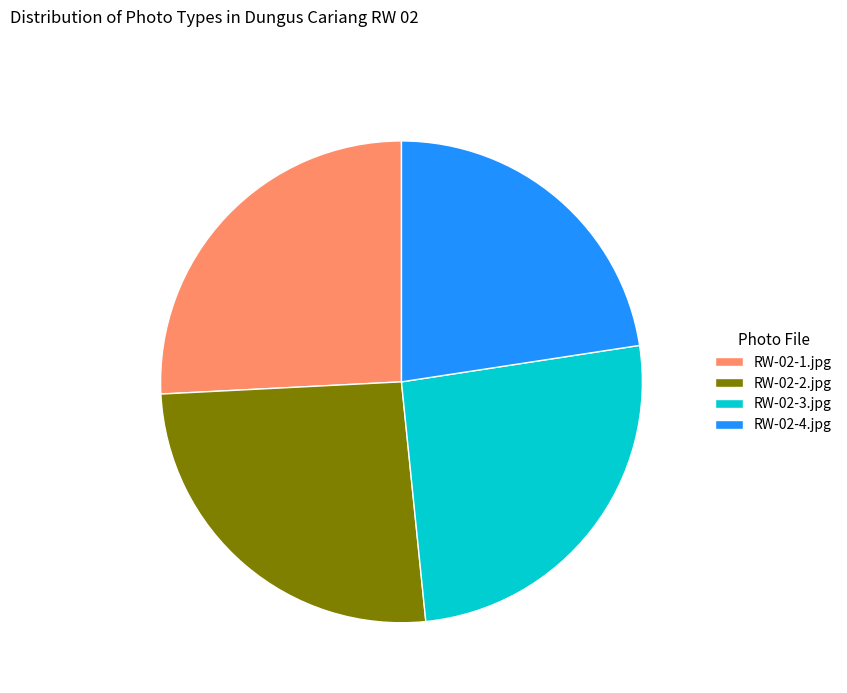

Do RW-02-2.jpg and RW-02-1.jpg together represent more than half of the pie?

Yes